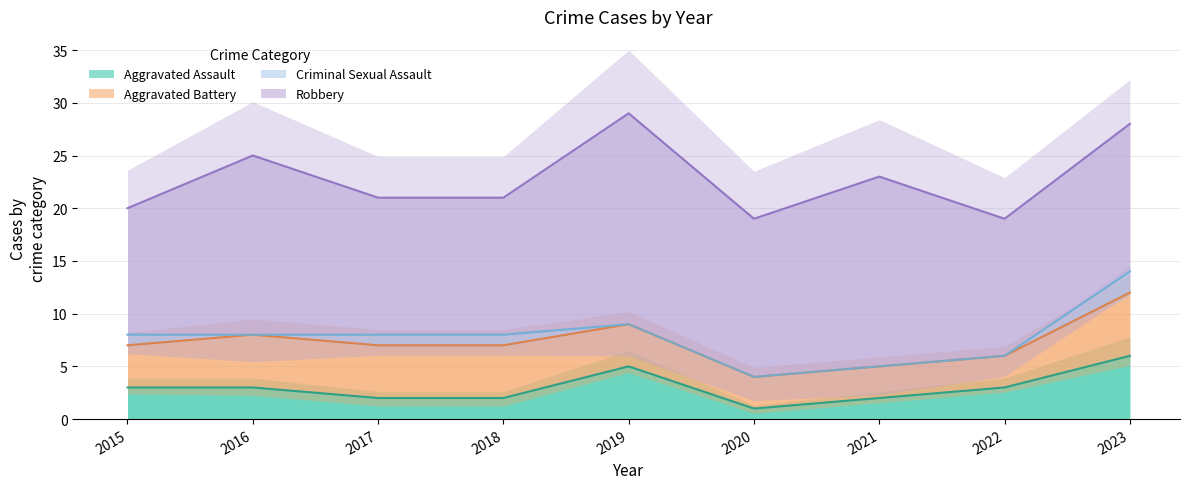

The value of Aggravated Assault at 2021 is 2. True or false?

True